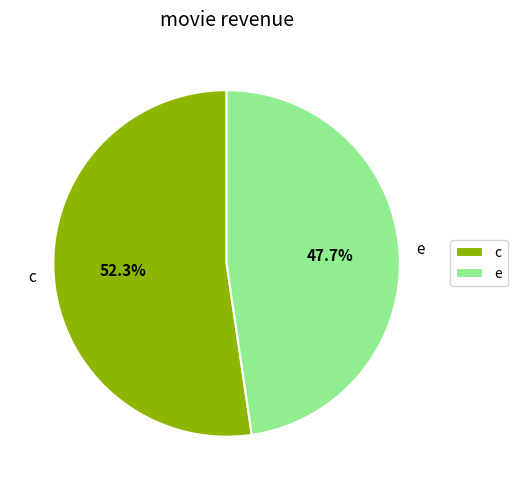

Combined, what portion of the pie is c and e?

100.0%